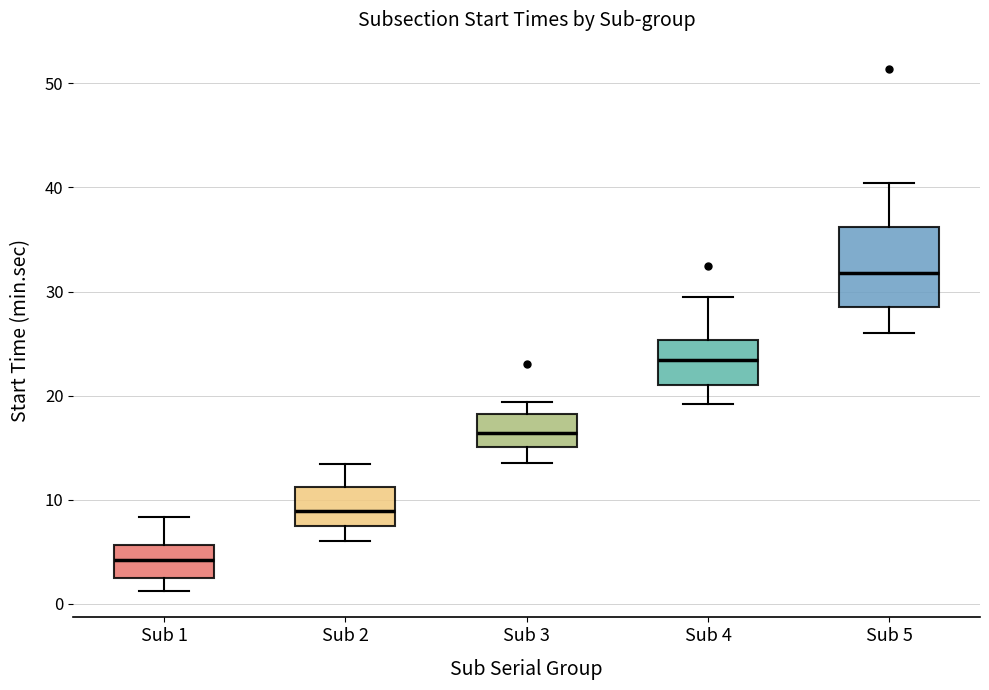

Where does the lower whisker of the box for Sub 5 end on the y-axis? The values are not printed on the chart, so give them approximately, as read against the axis.

26